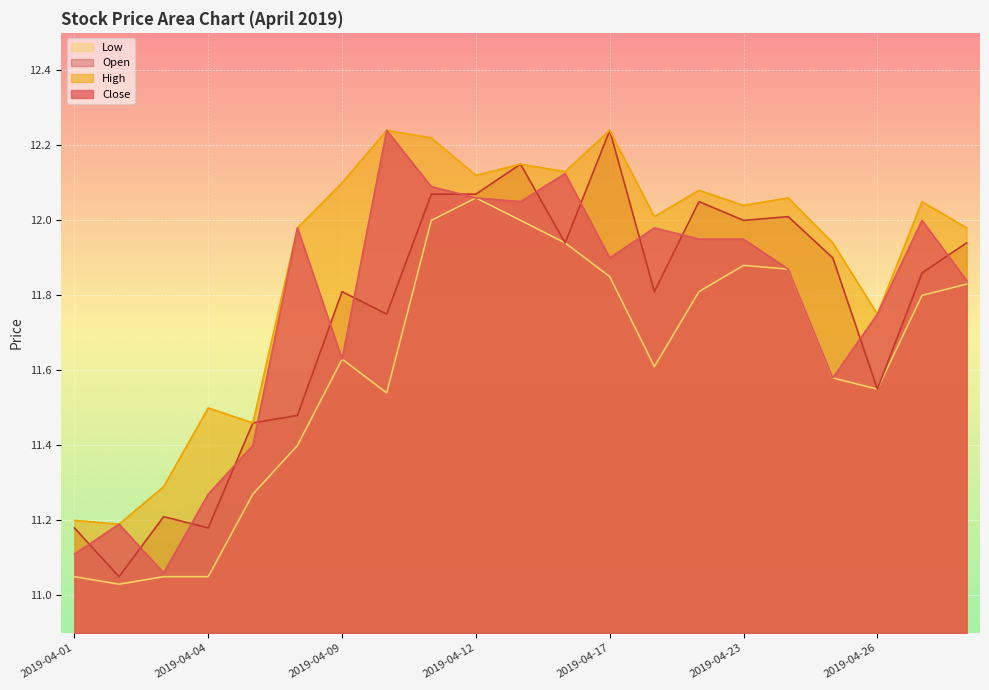

True or false: Open has a value of 7.5 at 2019-04-24.

False